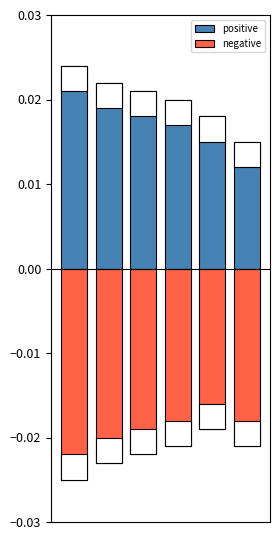

Rank the series by their maximum value, from lowest to highest.

negative, positive